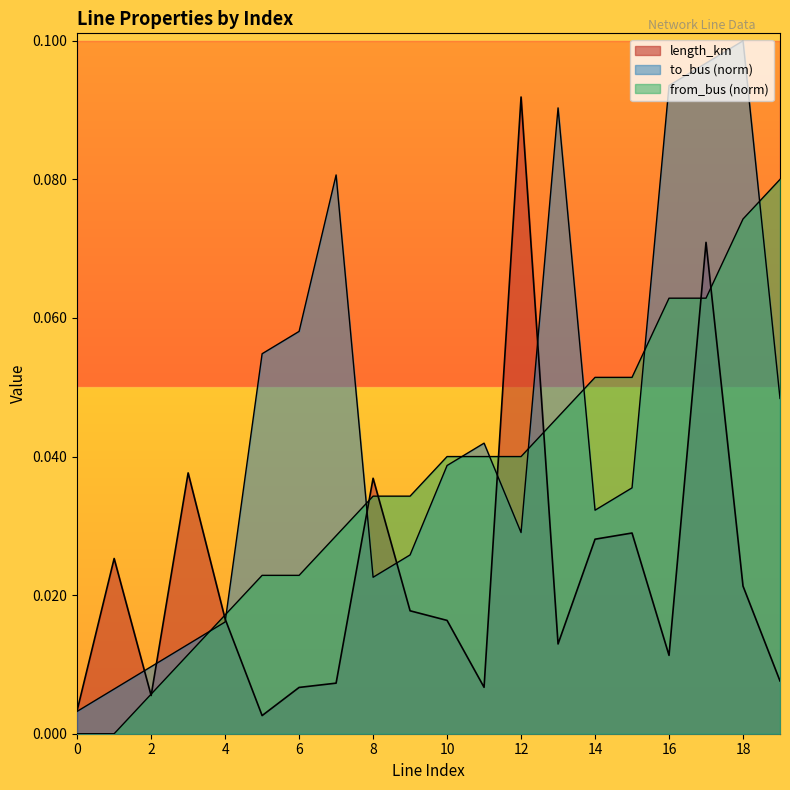

At 15, list the series in order from smallest to largest.

length_km, to_bus, from_bus